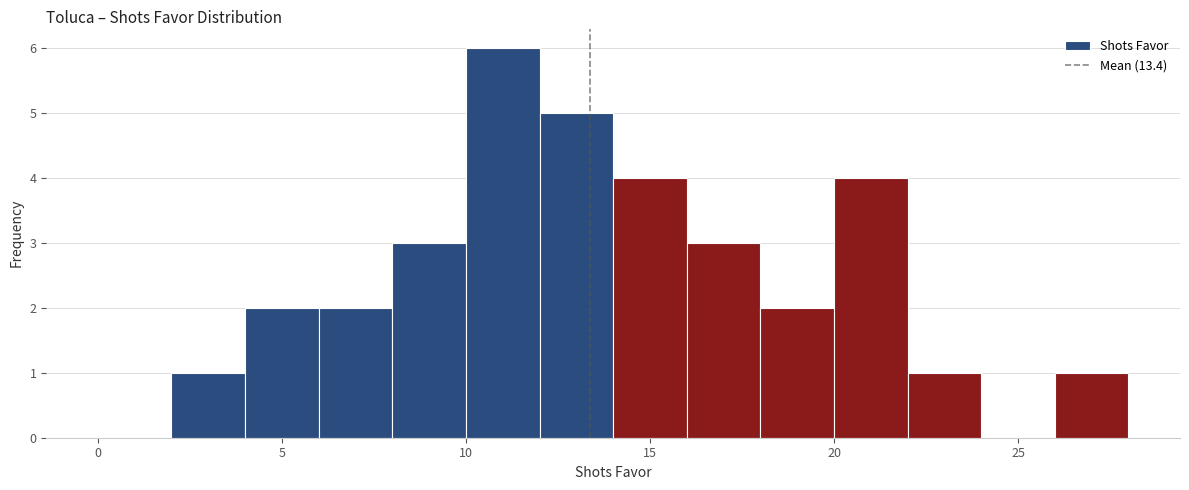

Reading left to right, list every bar in this chart as the range it spans on the x-axis followed by its height. The values are not printed on the chart, so give them approximately, as read against the axis.

0 to 2: 0
2 to 4: 1
4 to 6: 2
6 to 8: 2
8 to 10: 3
10 to 12: 6
12 to 14: 5
14 to 16: 4
16 to 18: 3
18 to 20: 2
20 to 22: 4
22 to 24: 1
24 to 26: 0
26 to 28: 1